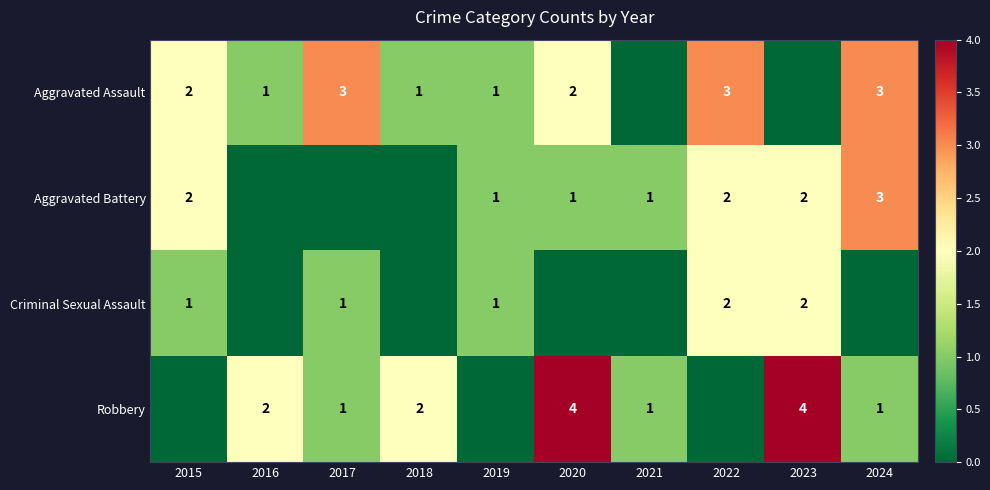

The value of Criminal Sexual Assault at 2022 is 2. True or false?

True